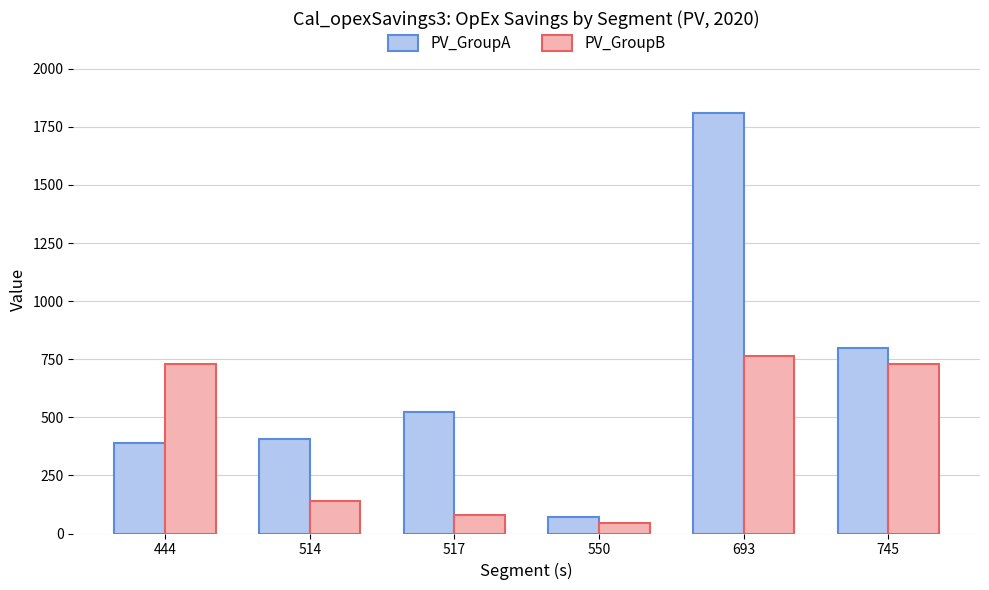

Count the number of data series in this chart.

2